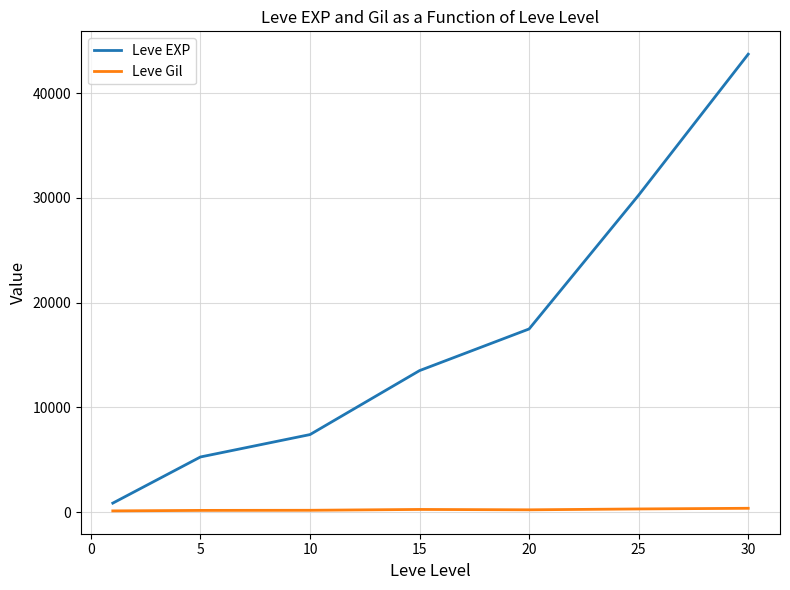

List the series in order of their overall mean, lowest first.

Leve Gil, Leve EXP